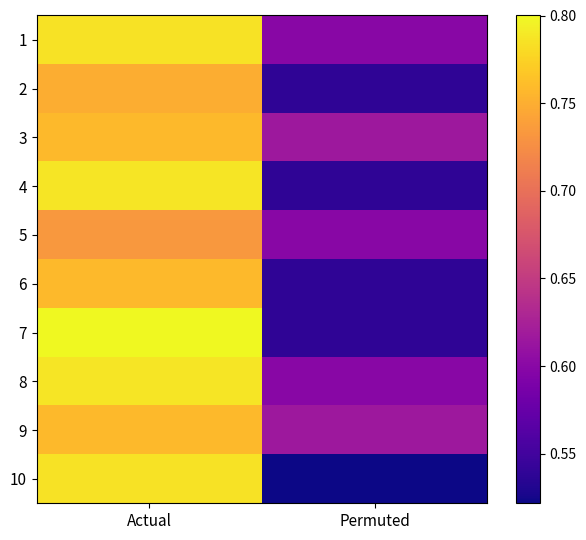

Reading left to right, what are all the values shown in this chart?

1: Actual=0.8	Permuted=0.6
2: Actual=0.8	Permuted=0.5
3: Actual=0.8	Permuted=0.6
4: Actual=0.8	Permuted=0.5
5: Actual=0.7	Permuted=0.6
6: Actual=0.8	Permuted=0.5
7: Actual=0.8	Permuted=0.5
8: Actual=0.8	Permuted=0.6
9: Actual=0.8	Permuted=0.6
10: Actual=0.8	Permuted=0.5